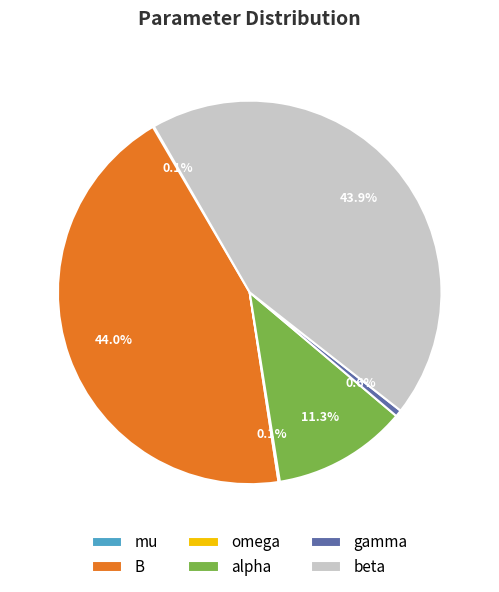

Is there any slice that represents more than half of the pie?

No